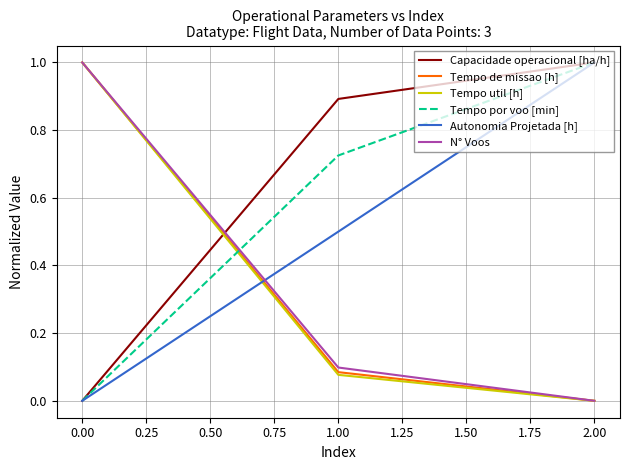

How many lines are shown in the chart?

6